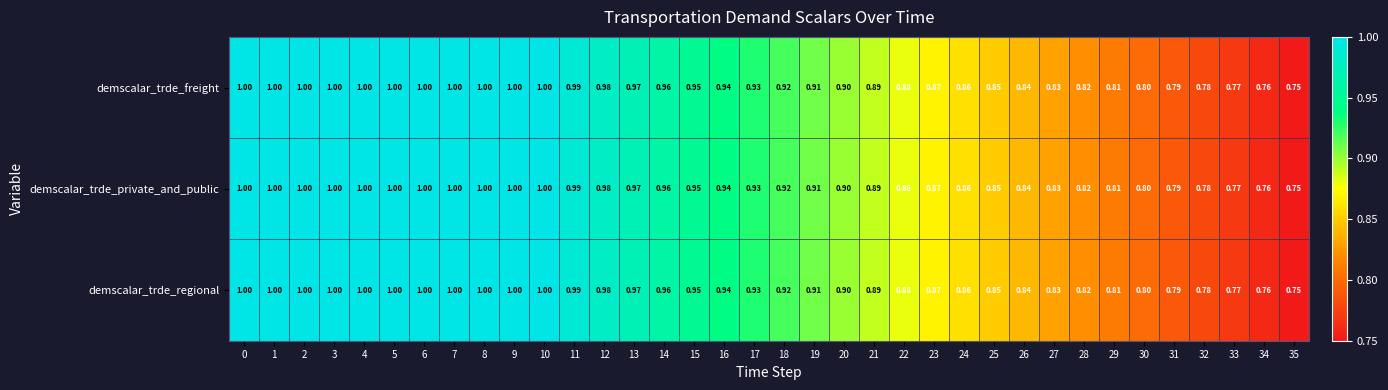

Reading right to left, list all the values displayed in this chart.

demscalar_trde_freight: 35=0.8	34=0.8	33=0.8	32=0.8	31=0.8	30=0.8	29=0.8	28=0.8	27=0.8	26=0.8	25=0.8	24=0.9	23=0.9	22=0.9	21=0.9	20=0.9	19=0.9	18=0.9	17=0.9	16=0.9	15=0.9	14=1.0	13=1.0	12=1.0	11=1.0	10=1.0	9=1.0	8=1.0	7=1.0	6=1.0	5=1.0	4=1.0	3=1.0	2=1.0	1=1.0	0=1.0
demscalar_trde_private_and_public: 35=0.8	34=0.8	33=0.8	32=0.8	31=0.8	30=0.8	29=0.8	28=0.8	27=0.8	26=0.8	25=0.8	24=0.9	23=0.9	22=0.9	21=0.9	20=0.9	19=0.9	18=0.9	17=0.9	16=0.9	15=0.9	14=1.0	13=1.0	12=1.0	11=1.0	10=1.0	9=1.0	8=1.0	7=1.0	6=1.0	5=1.0	4=1.0	3=1.0	2=1.0	1=1.0	0=1.0
demscalar_trde_regional: 35=0.8	34=0.8	33=0.8	32=0.8	31=0.8	30=0.8	29=0.8	28=0.8	27=0.8	26=0.8	25=0.8	24=0.9	23=0.9	22=0.9	21=0.9	20=0.9	19=0.9	18=0.9	17=0.9	16=0.9	15=0.9	14=1.0	13=1.0	12=1.0	11=1.0	10=1.0	9=1.0	8=1.0	7=1.0	6=1.0	5=1.0	4=1.0	3=1.0	2=1.0	1=1.0	0=1.0